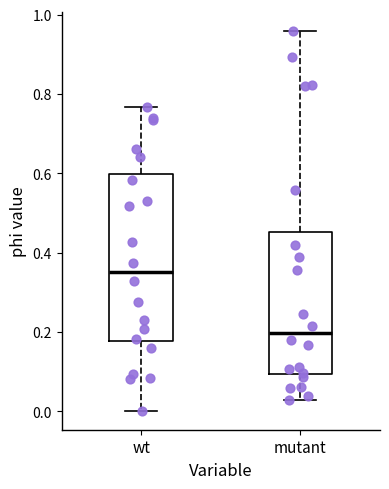

Reading left to right, transcribe this box plot: for each box, give where its median line is, the range the box spans, and where its two whiskers end, as read against the y-axis. The values are not printed on the chart, so give them approximately, as read against the axis.

wt: median 0.36, box 0.18 to 0.60, whiskers 0.00 to 0.76
mutant: median 0.20, box 0.10 to 0.46, whiskers 0.02 to 0.96